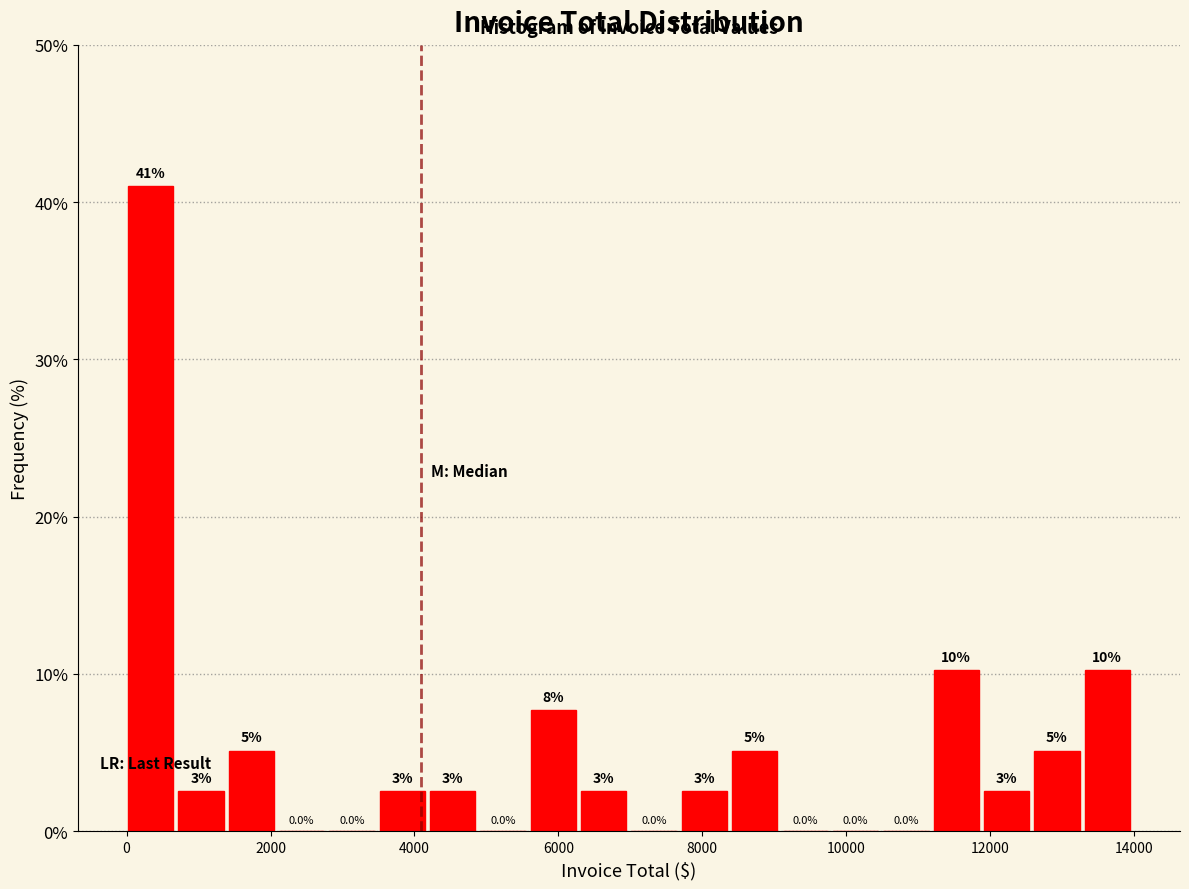

Read against the x-axis, roughly where is the centre of the tallest bar?

400